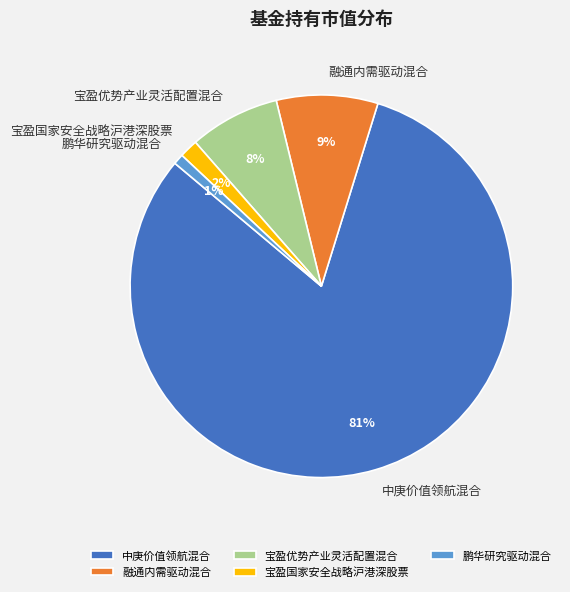

Count the number of slices in the pie.

5